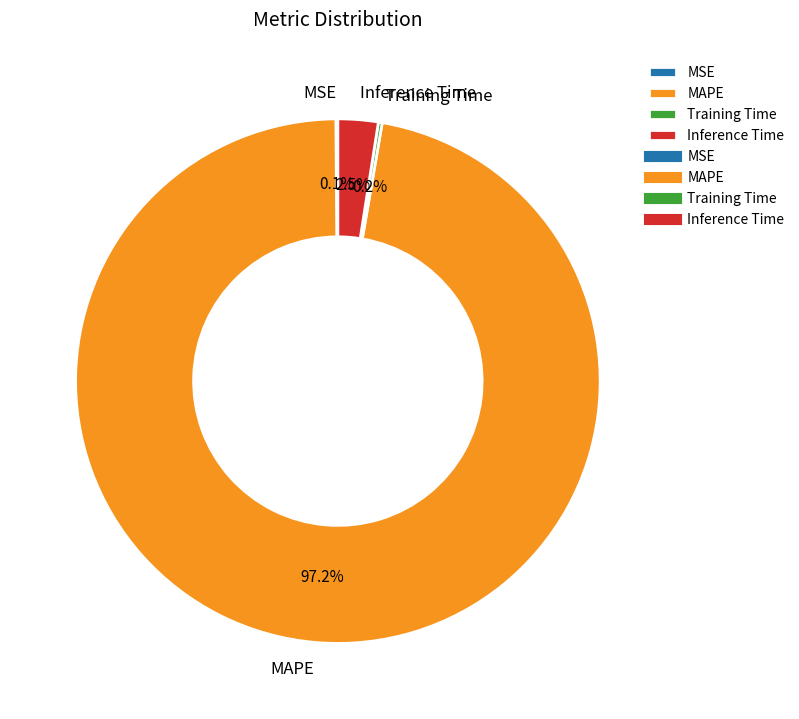

Which category has the biggest portion of the pie?

MAPE